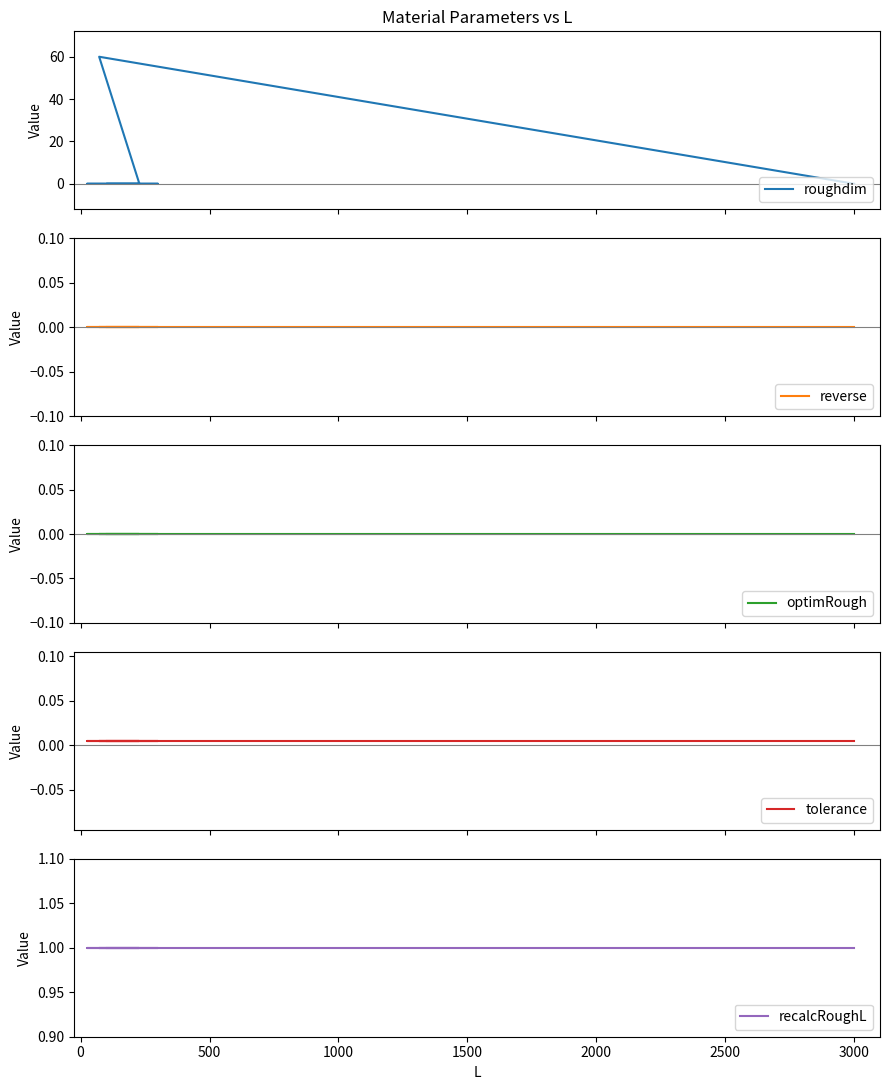

At how many categories does at least one series exceed 43?

1